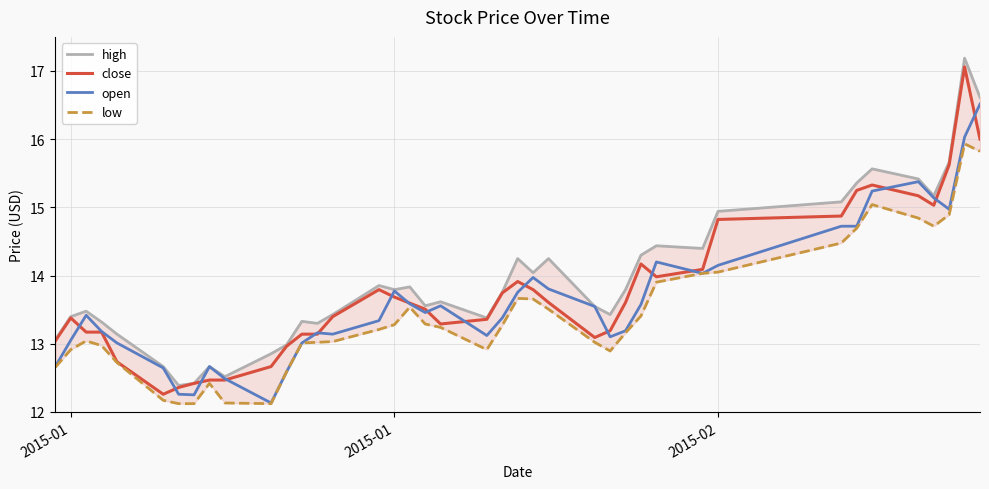

How many data points in low are above 13?

27